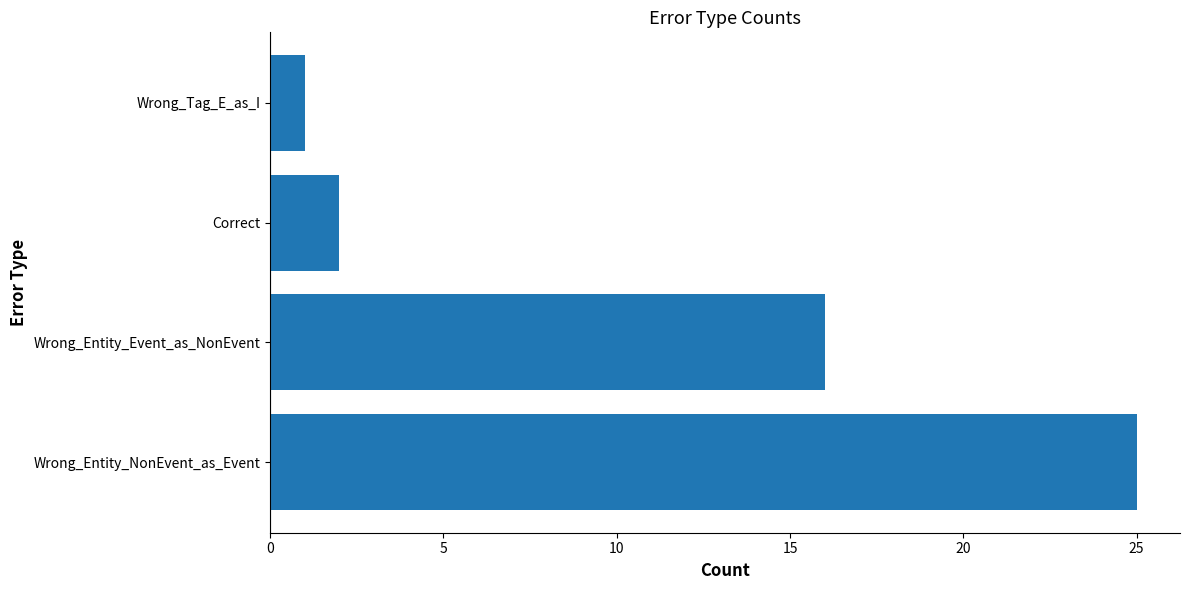

Approximately how many times larger is the value at Wrong_Entity_Event_as_NonEvent compared to Wrong_Tag_E_as_I?

16.0